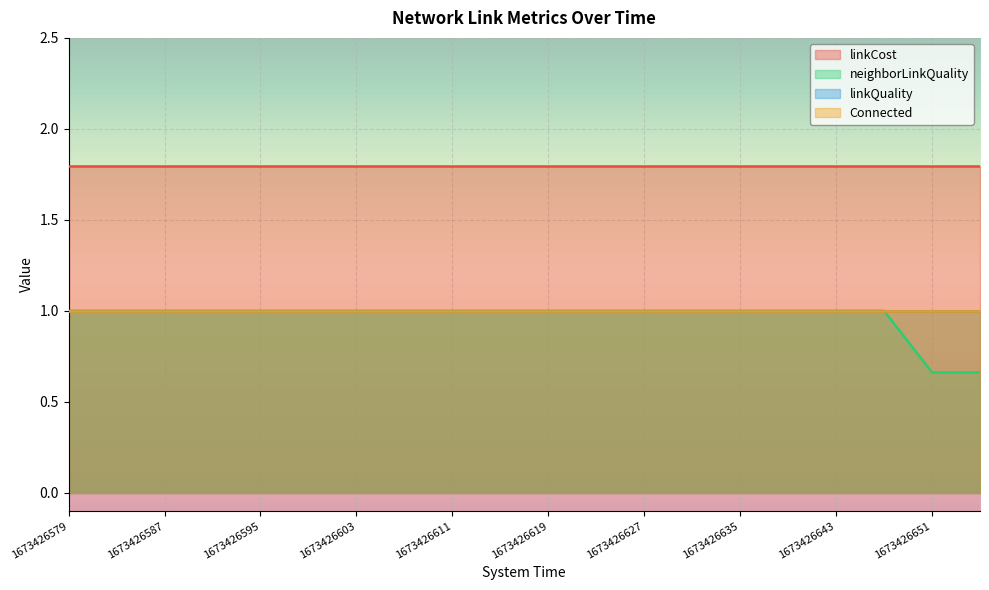

The neighborLinkQuality series shows 1.5 at 1673426647. True or false?

False